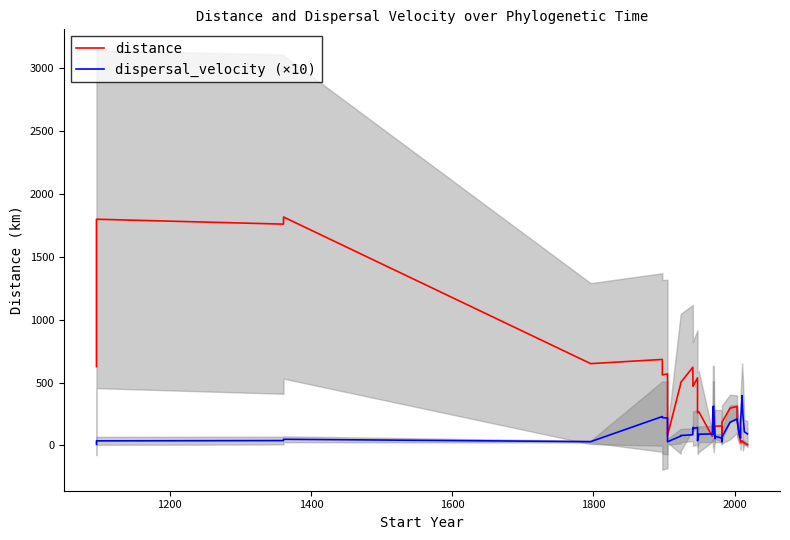

Count the number of data series in this chart.

2